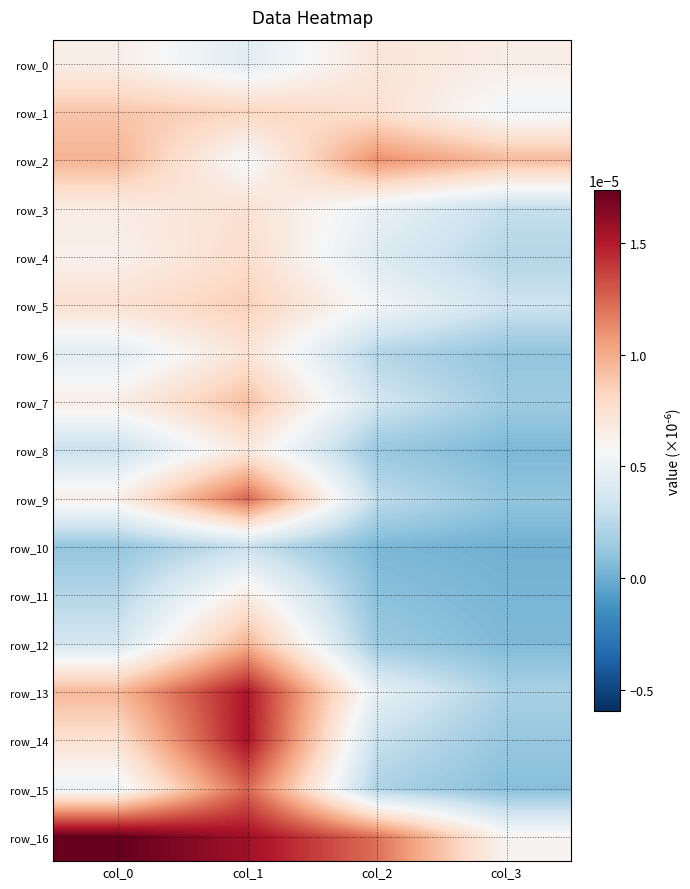

Which series has the largest range (max minus min)?

row_14